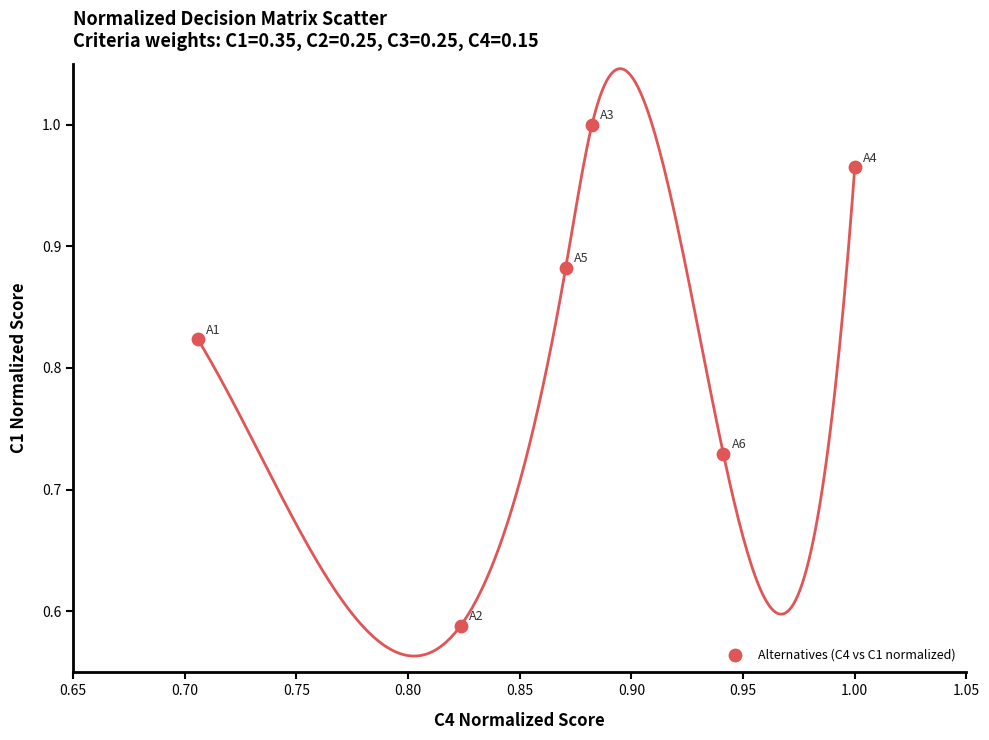

What is the range of Y values (max minus min)?

0.4